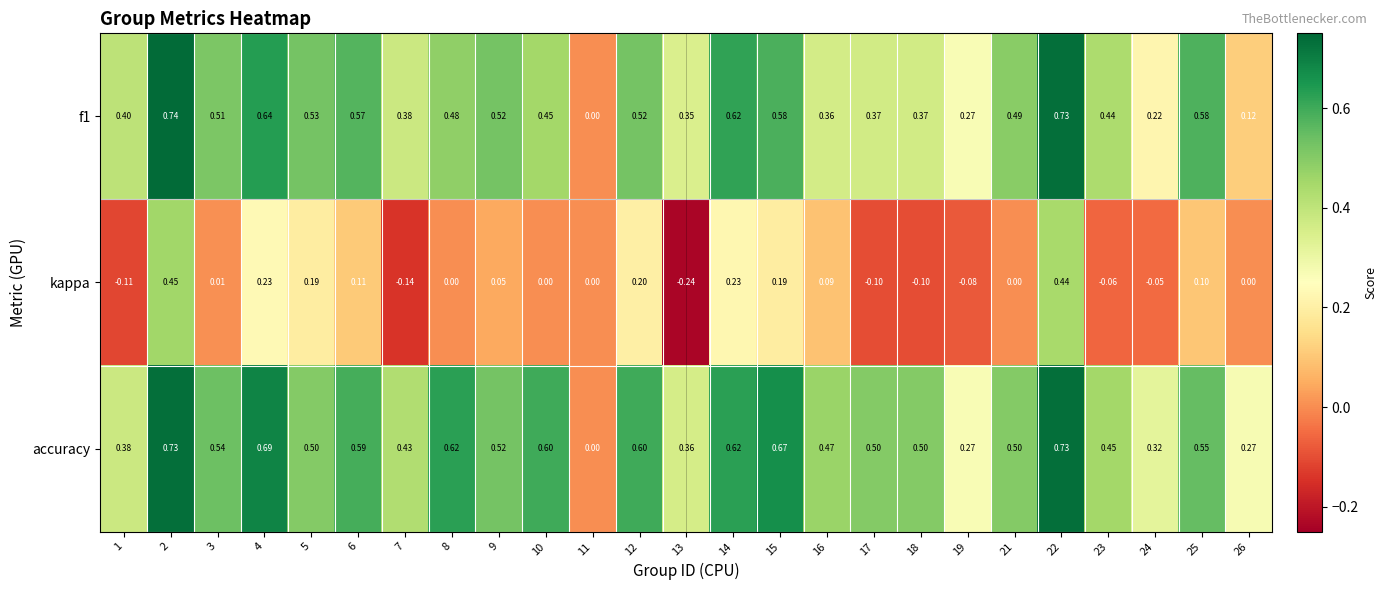

Which series has the largest total across all categories?

accuracy